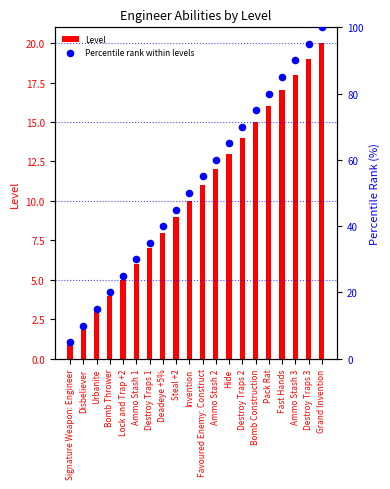

At how many categories does at least one series exceed 15?

17